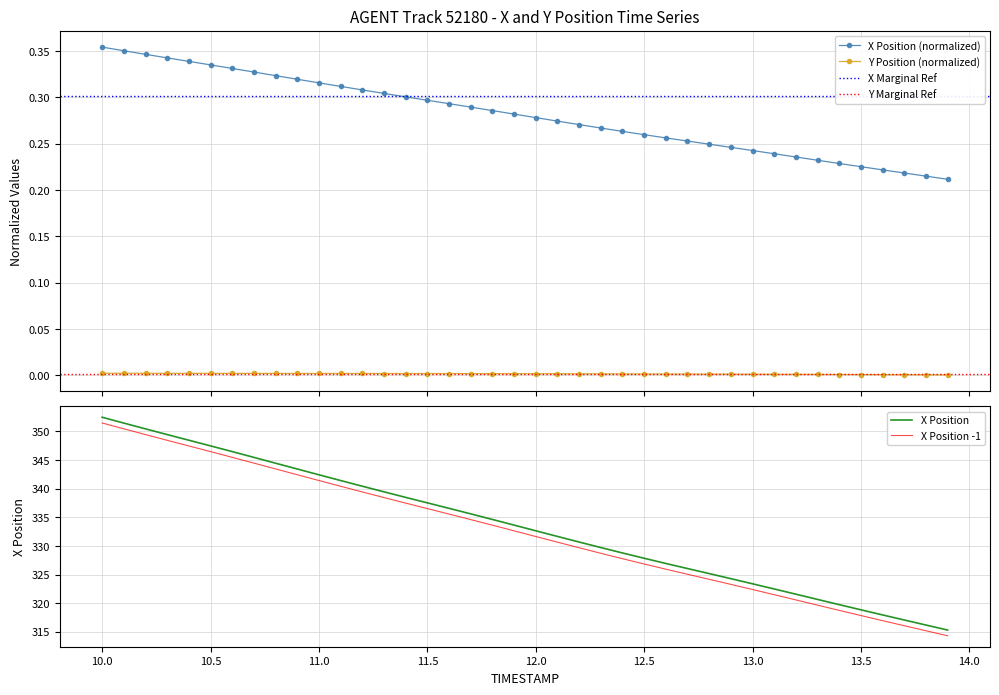

True or false: Y Position (normalized) and X Position (normalized) cross at least once.

False